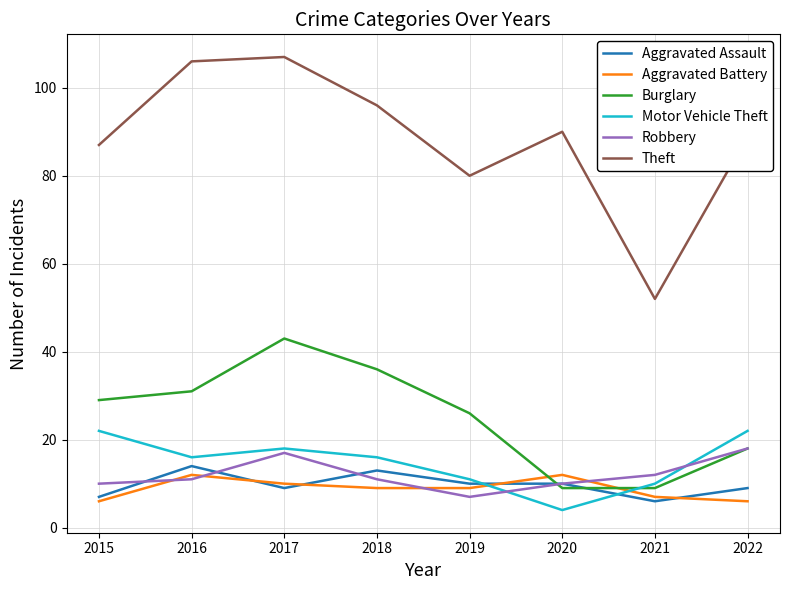

At which label is Burglary closest to 26?

2019